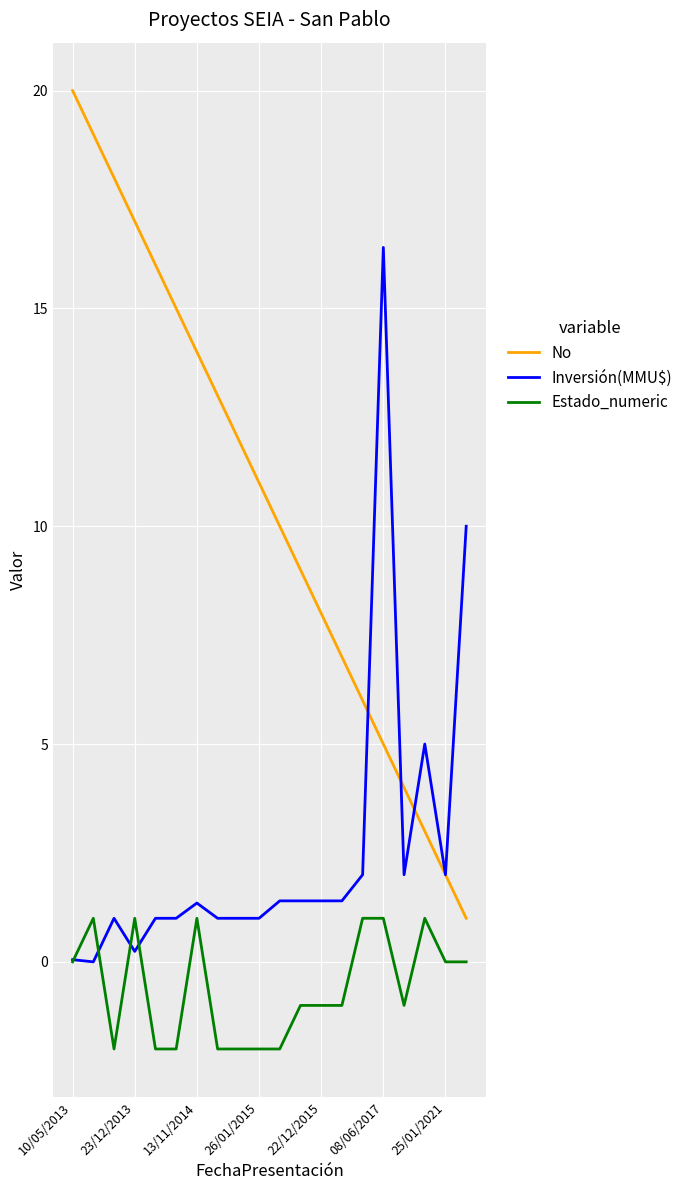

What is the minimum value for No?

1.0